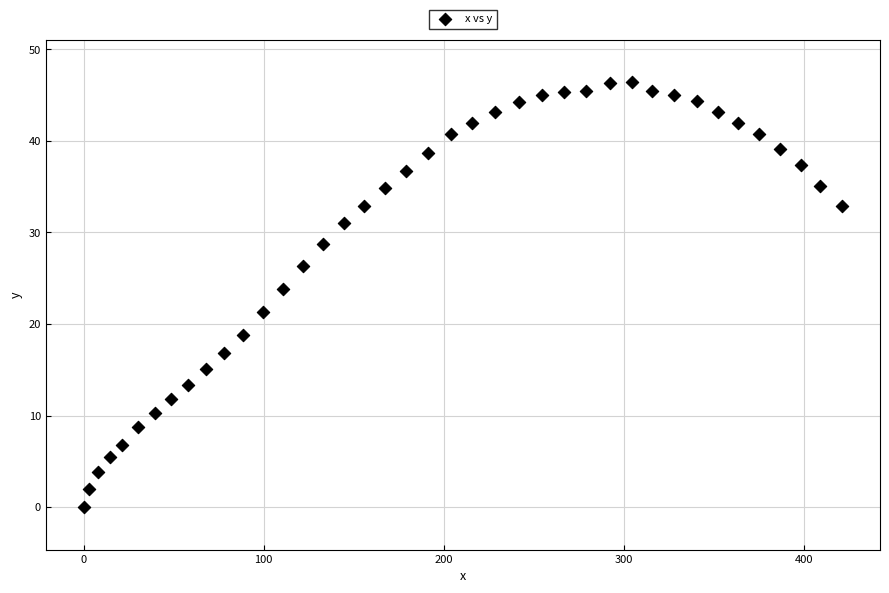

What Y value in the scatter plot is closest to 23?

23.8